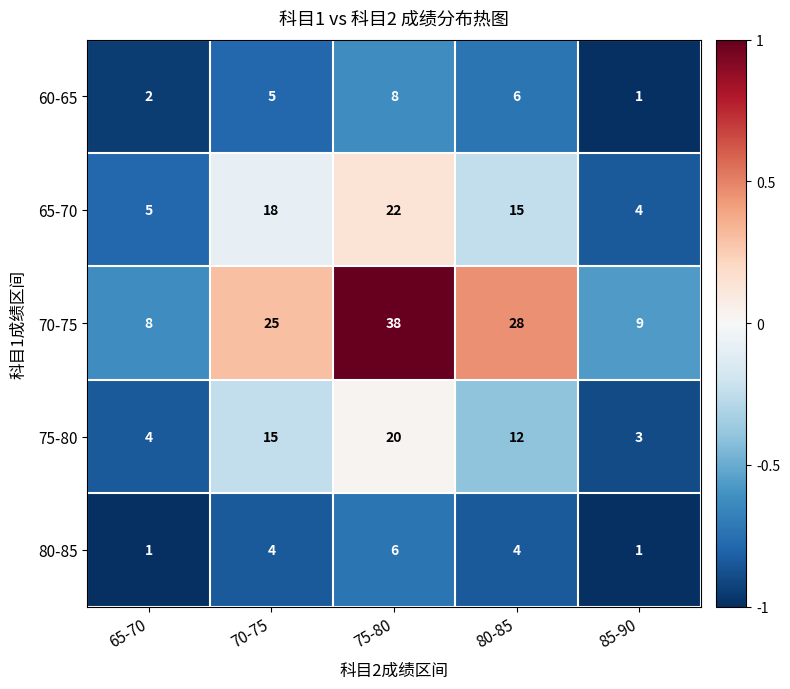

What is the difference between the maximum and minimum values in the 60-65 series?

7